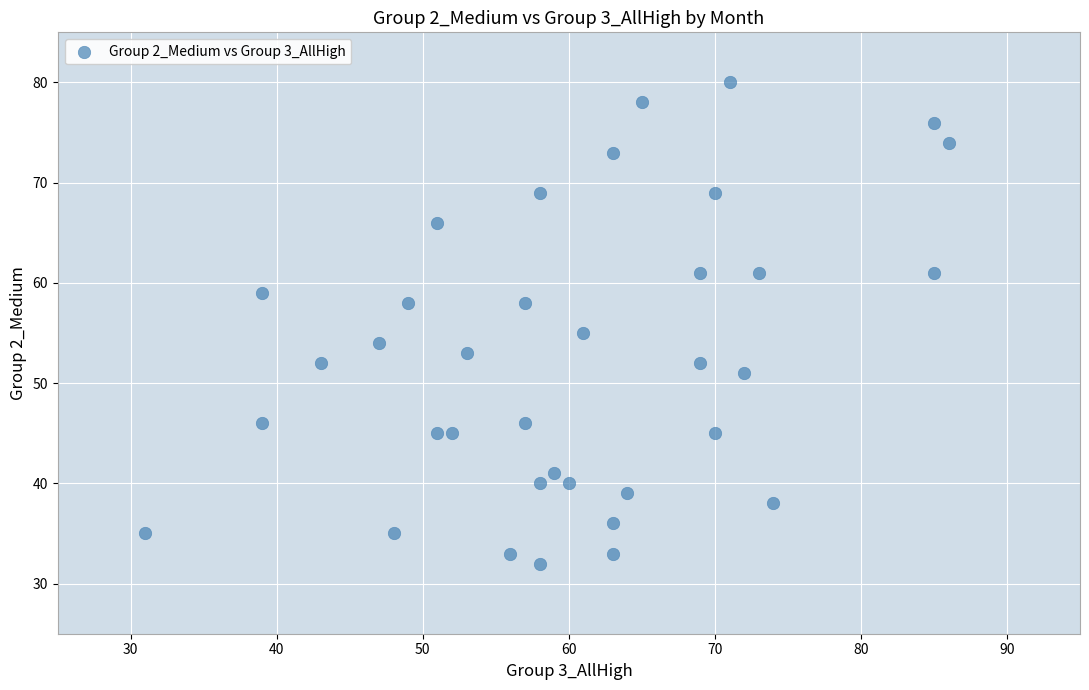

What is the range of X values (max minus min)?

55